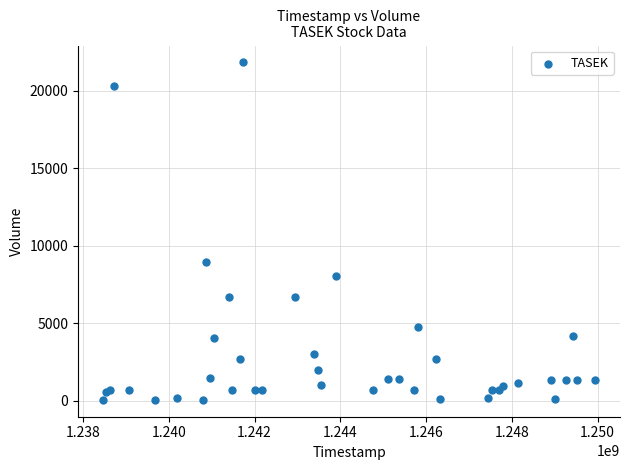

What Y value in the scatter plot is closest to 10939?

8926